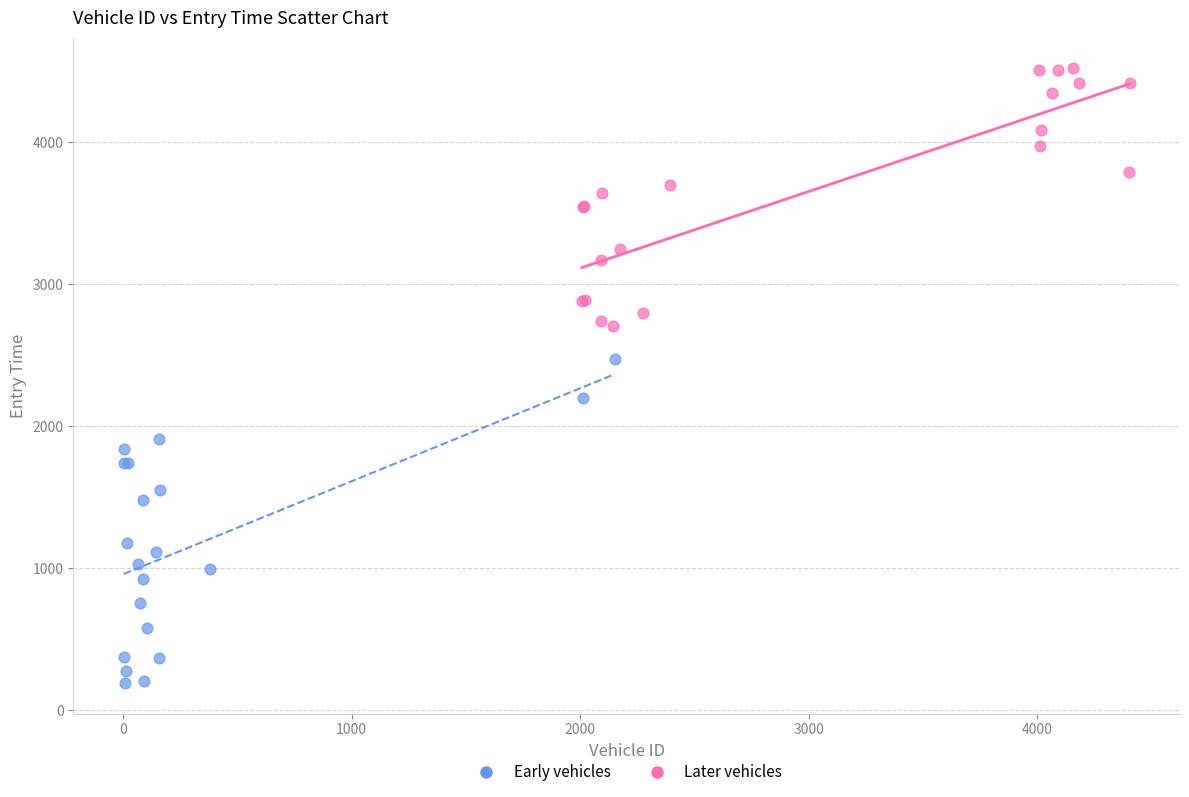

Which series contains the highest Y value?

Later vehicles